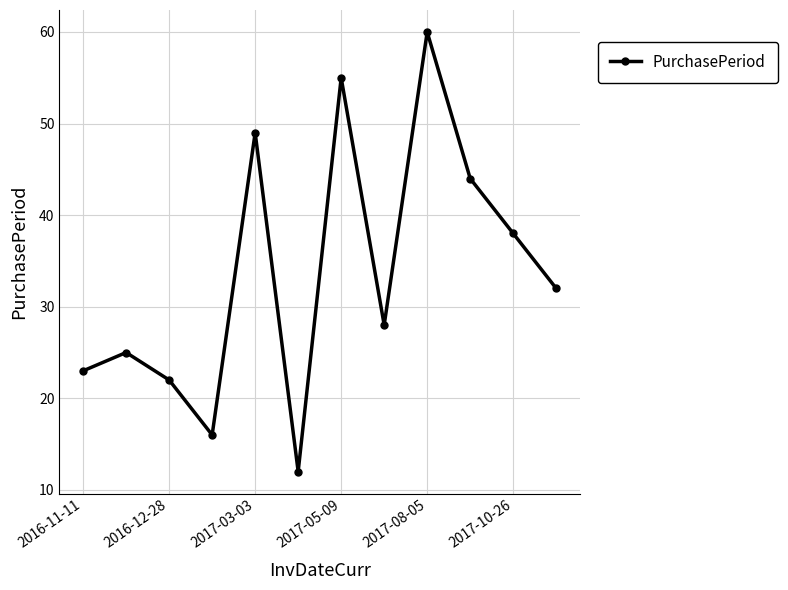

True or false: there are more than 2 points higher than both neighbors.

True